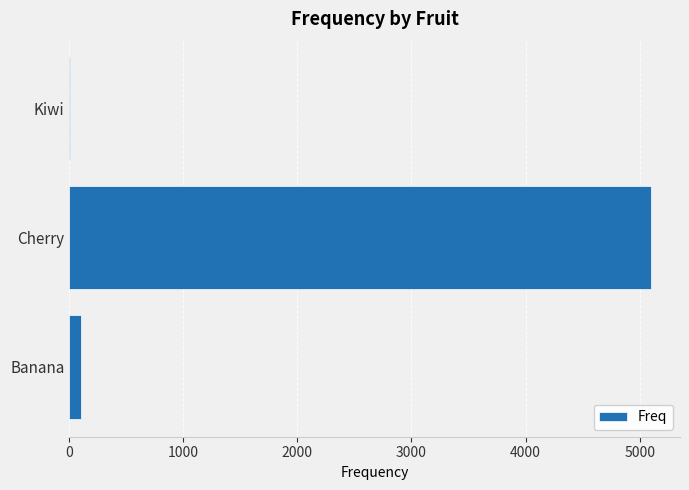

The value at Cherry is 1924. True or false?

False